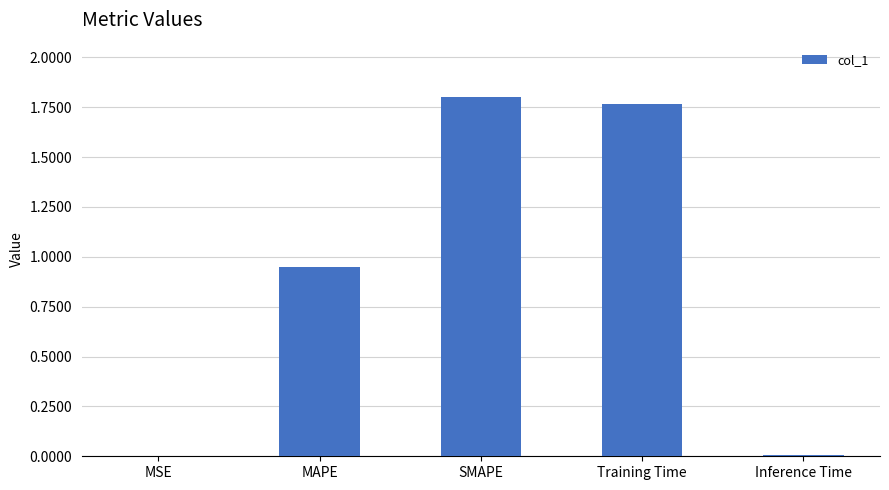

What is the sum of the values at SMAPE and Training Time?

3.6